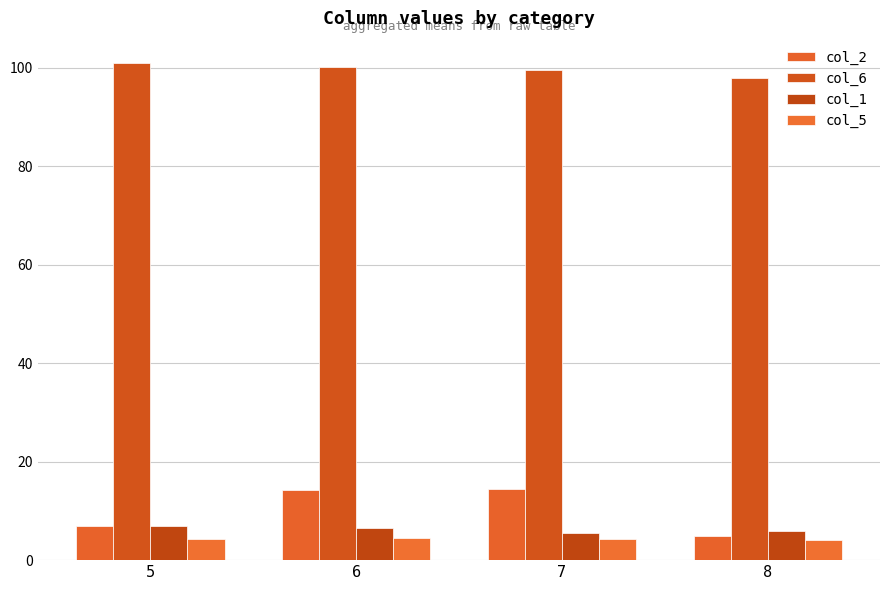

Reading left to right, what are all the values shown in this chart?

col_2: 7.0	14.2	14.5	5.0
col_6: 101.0	100.2	99.6	98.0
col_1: 7.0	6.5	5.6	6.0
col_5: 4.3	4.5	4.3	4.0